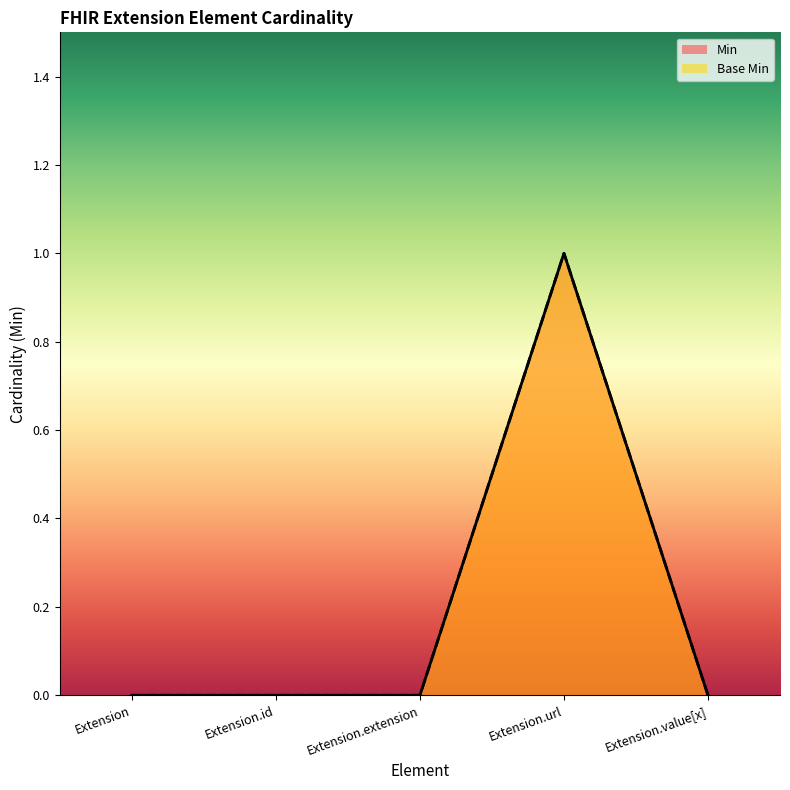

Which label corresponds to the smallest value in the chart?

Extension